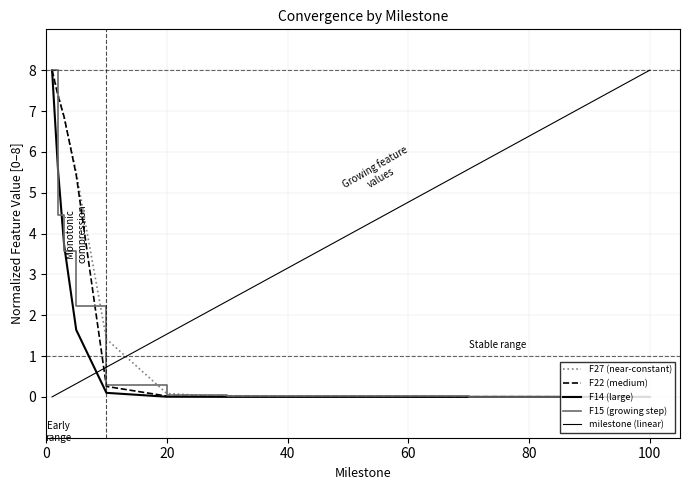

How many lines are shown in the chart?

5